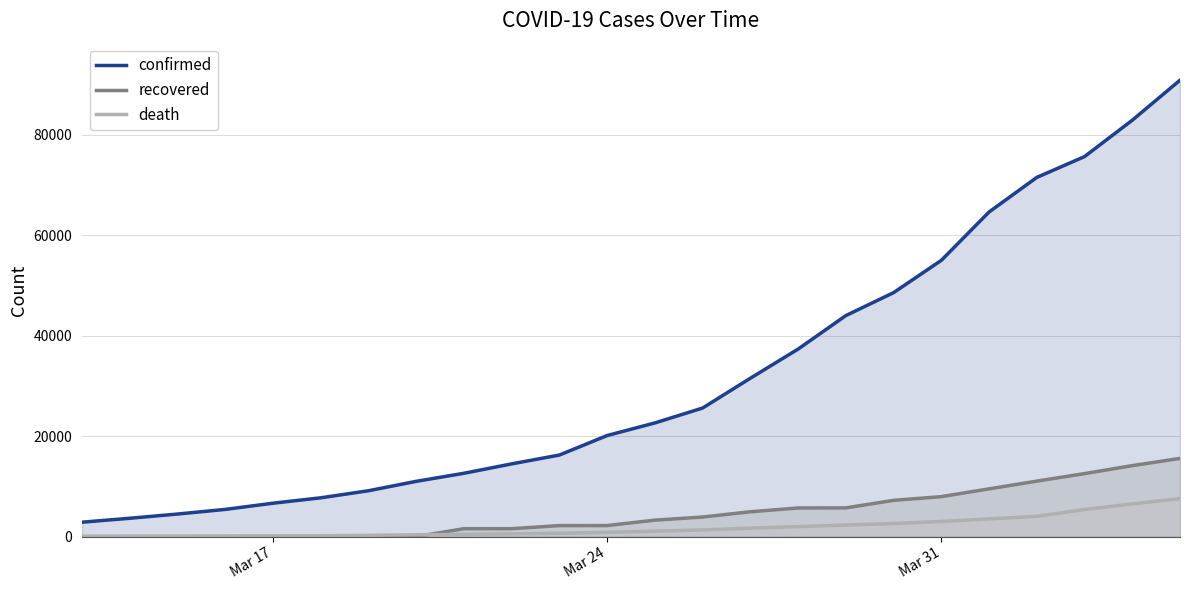

Which series has the widest spread of values?

confirmed